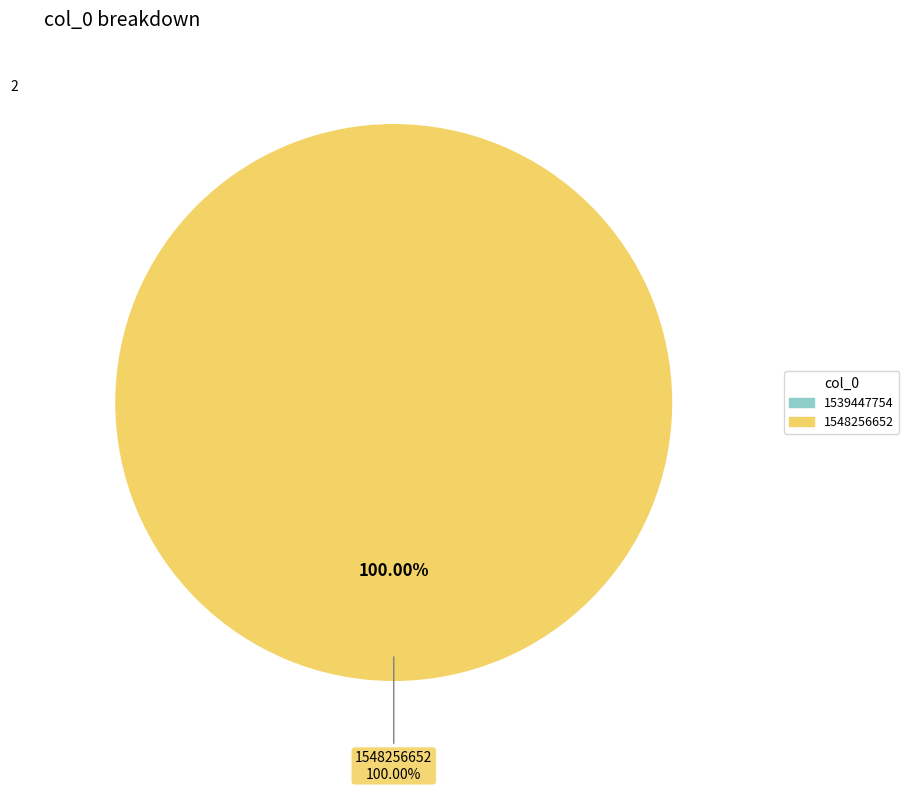

To the nearest percent, what portion does 1548256652 represent?

100%